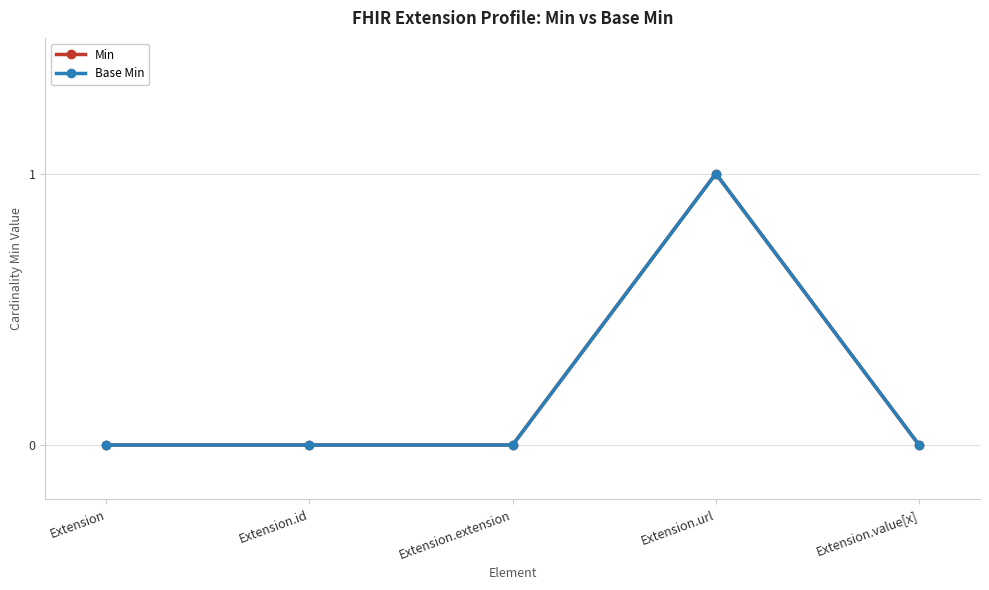

What is the sum of all Min values?

1